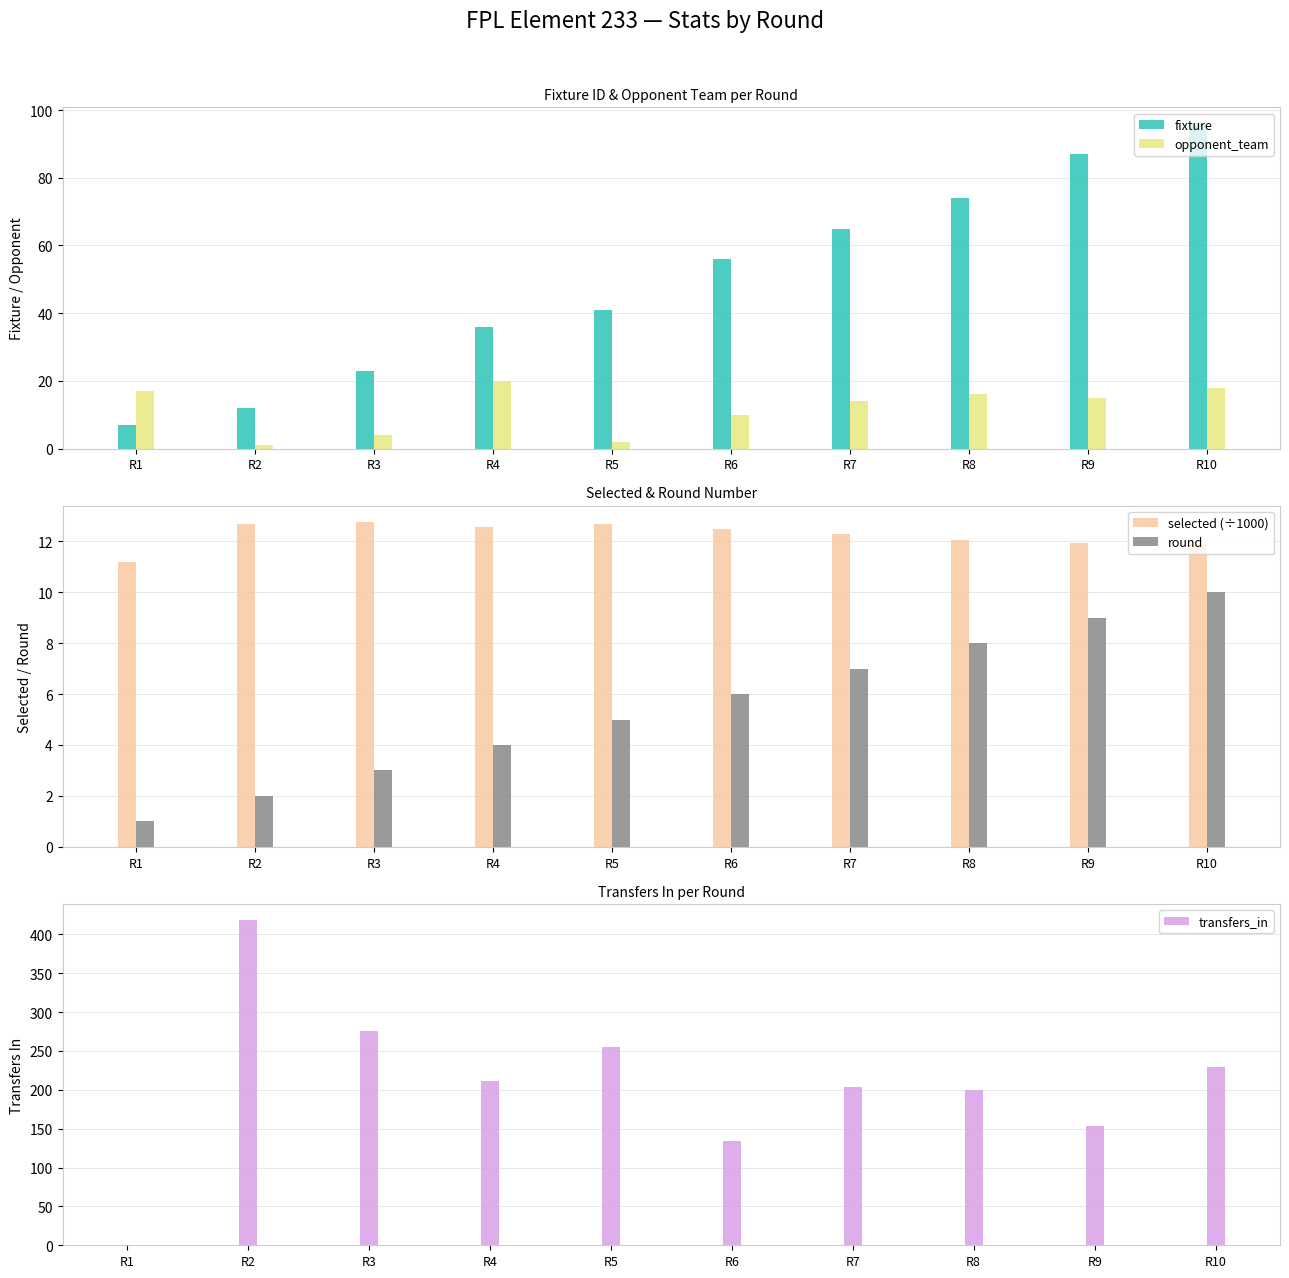

Which category has the highest value in the selected (÷1000) series?

R3